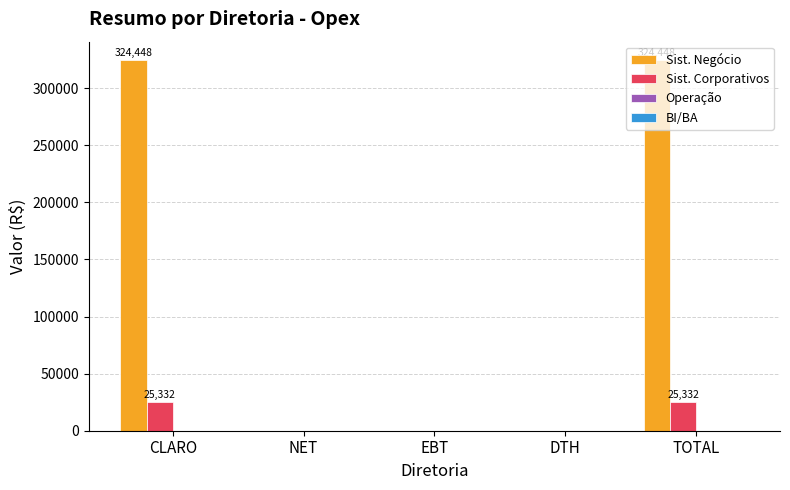

Are the bars horizontal?

No